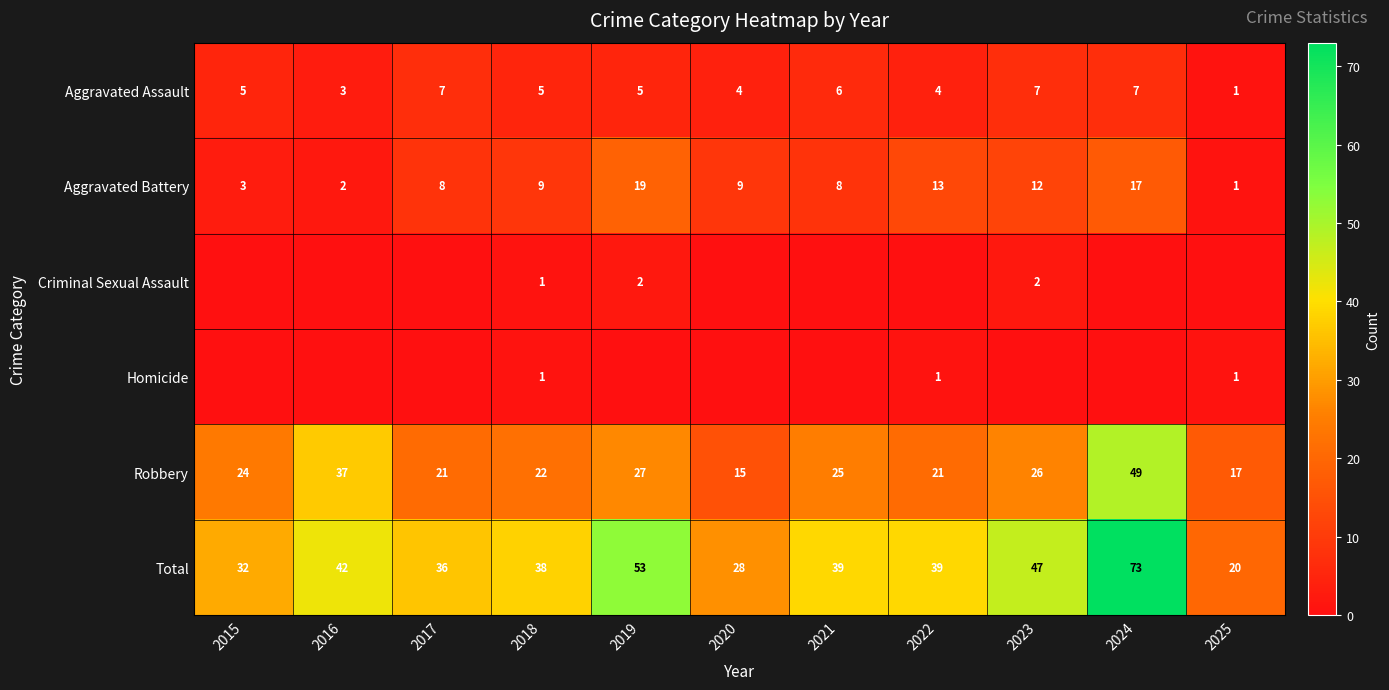

What is the sum of all Aggravated Assault values?

54